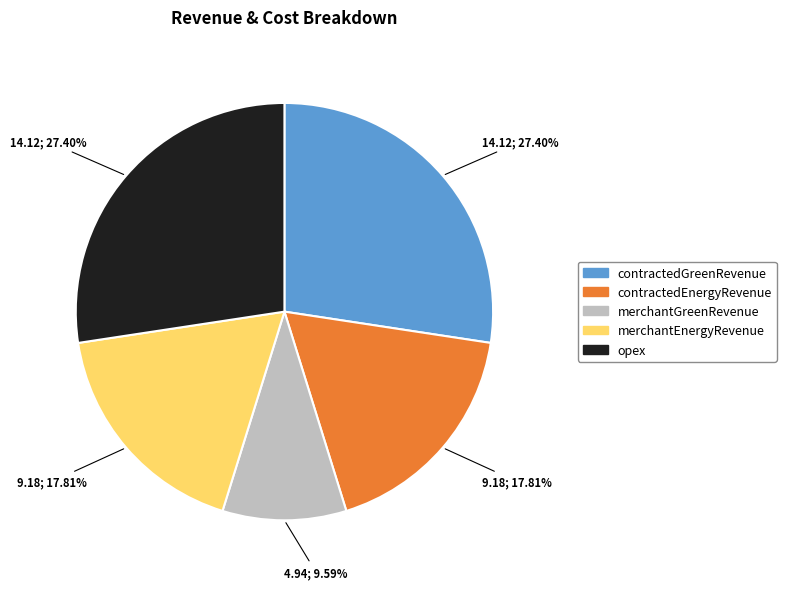

Is the sum of opex and merchantGreenRevenue greater than half?

No